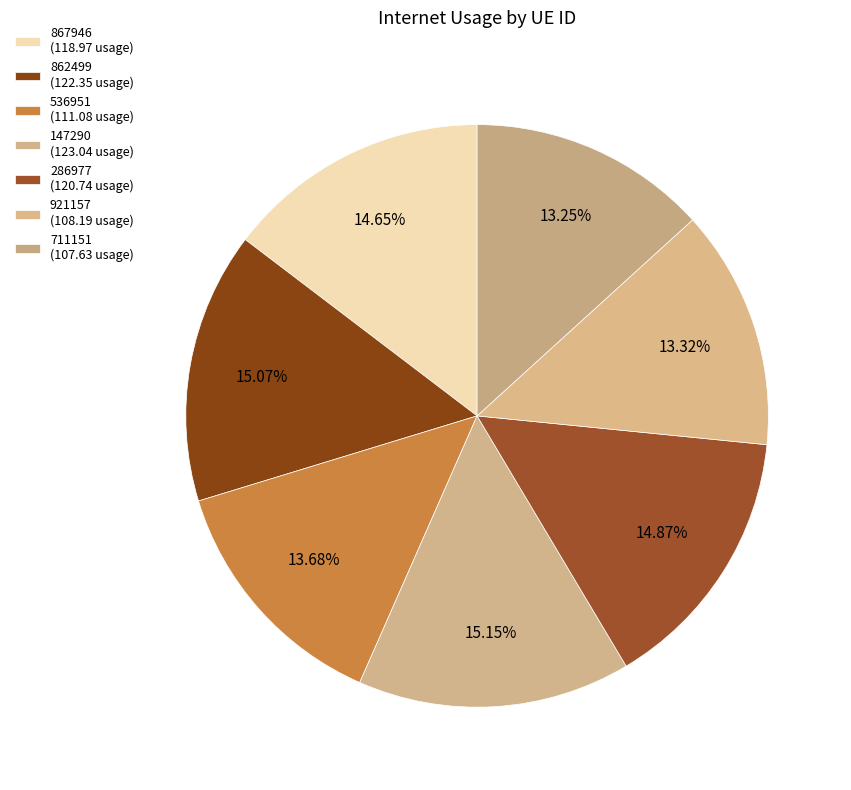

Is it true that 711151 is 13% of the pie?

True